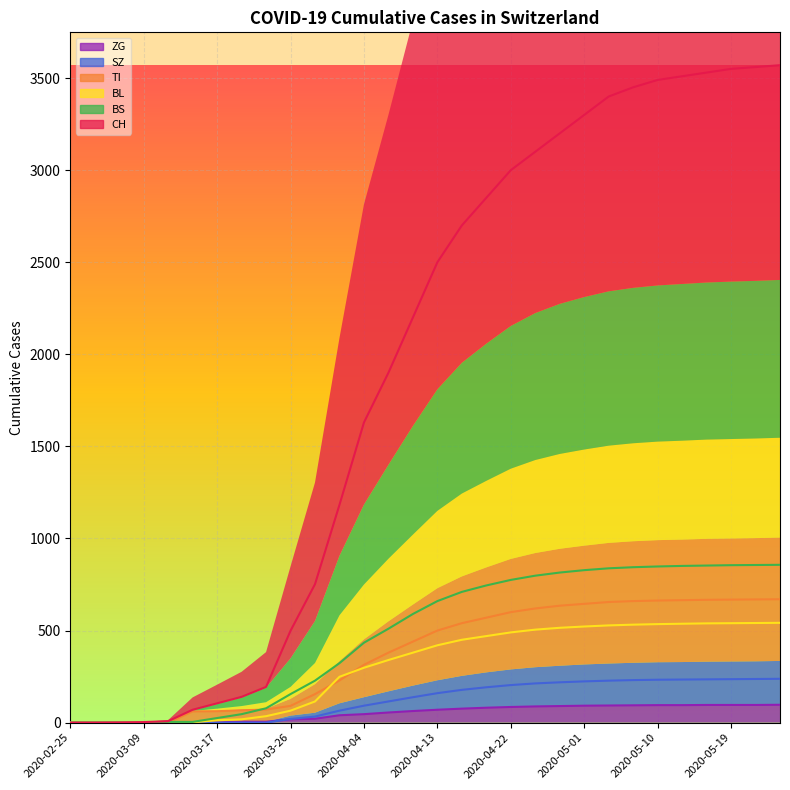

Reading right to left, extract all data points from this chart.

CH: 2020-05-25=3570	2020-05-22=3560	2020-05-19=3550	2020-05-16=3530	2020-05-13=3510	2020-05-10=3490	2020-05-07=3450	2020-05-04=3400	2020-05-01=3300	2020-04-28=3200	2020-04-25=3100	2020-04-22=3000	2020-04-19=2850	2020-04-16=2700	2020-04-13=2500	2020-04-10=2200	2020-04-07=1900	2020-04-04=1630	2020-04-01=1183	2020-03-29=752	2020-03-26=499	2020-03-23=194	2020-03-20=140	2020-03-17=105	2020-03-14=70	2020-03-11=8	2020-03-09=3	2020-03-06=1	2020-03-01=0	2020-02-25=0
TI: 2020-05-25=670	2020-05-22=669	2020-05-19=668	2020-05-16=667	2020-05-13=665	2020-05-10=663	2020-05-07=660	2020-05-04=655	2020-05-01=645	2020-04-28=635	2020-04-25=620	2020-04-22=600	2020-04-19=570	2020-04-16=540	2020-04-13=500	2020-04-10=440	2020-04-07=380	2020-04-04=314	2020-04-01=229	2020-03-29=155	2020-03-26=91	2020-03-23=71	2020-03-20=67	2020-03-17=62	2020-03-14=61	2020-03-11=0	2020-03-09=0	2020-03-06=0	2020-03-01=0	2020-02-25=0
BL: 2020-05-25=542	2020-05-22=541	2020-05-19=540	2020-05-16=539	2020-05-13=537	2020-05-10=535	2020-05-07=532	2020-05-04=528	2020-05-01=522	2020-04-28=515	2020-04-25=505	2020-04-22=490	2020-04-19=470	2020-04-16=450	2020-04-13=420	2020-04-10=380	2020-04-07=340	2020-04-04=298	2020-04-01=249	2020-03-29=115	2020-03-26=65	2020-03-23=35	2020-03-20=18	2020-03-17=13	2020-03-14=2	2020-03-11=2	2020-03-09=1	2020-03-06=0	2020-03-01=0	2020-02-25=0
BS: 2020-05-25=857	2020-05-22=856	2020-05-19=855	2020-05-16=853	2020-05-13=851	2020-05-10=848	2020-05-07=844	2020-05-04=838	2020-05-01=828	2020-04-28=815	2020-04-25=798	2020-04-22=775	2020-04-19=745	2020-04-16=710	2020-04-13=660	2020-04-10=590	2020-04-07=510	2020-04-04=434	2020-04-01=323	2020-03-29=228	2020-03-26=155	2020-03-23=78	2020-03-20=46	2020-03-17=25	2020-03-14=4	2020-03-11=4	2020-03-09=0	2020-03-06=0	2020-03-01=0	2020-02-25=0
SZ: 2020-05-25=238	2020-05-22=237	2020-05-19=236	2020-05-16=235	2020-05-13=234	2020-05-10=233	2020-05-07=231	2020-05-04=228	2020-05-01=224	2020-04-28=219	2020-04-25=213	2020-04-22=204	2020-04-19=192	2020-04-16=178	2020-04-13=160	2020-04-10=138	2020-04-07=115	2020-04-04=92	2020-04-01=65	2020-03-29=33	2020-03-26=20	2020-03-23=0	2020-03-20=0	2020-03-17=0	2020-03-14=0	2020-03-11=0	2020-03-09=0	2020-03-06=0	2020-03-01=0	2020-02-25=0
ZG: 2020-05-25=97	2020-05-22=96	2020-05-19=96	2020-05-16=96	2020-05-13=95	2020-05-10=95	2020-05-07=94	2020-05-04=93	2020-05-01=92	2020-04-28=90	2020-04-25=88	2020-04-22=85	2020-04-19=81	2020-04-16=76	2020-04-13=70	2020-04-10=63	2020-04-07=55	2020-04-04=46	2020-04-01=40	2020-03-29=21	2020-03-26=18	2020-03-23=5	2020-03-20=5	2020-03-17=1	2020-03-14=0	2020-03-11=0	2020-03-09=0	2020-03-06=0	2020-03-01=0	2020-02-25=0